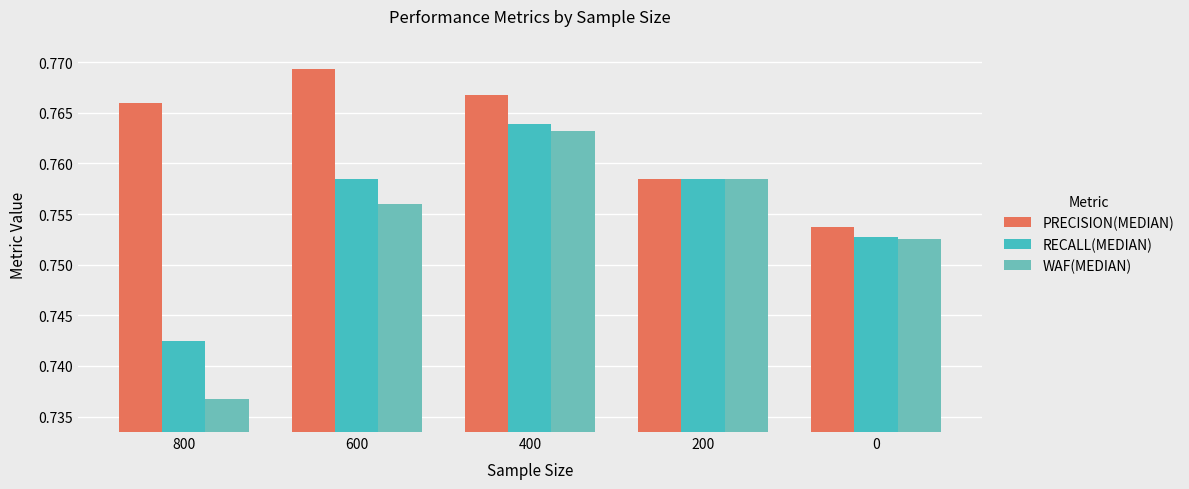

At which label does RECALL(MEDIAN) reach its minimum?

800